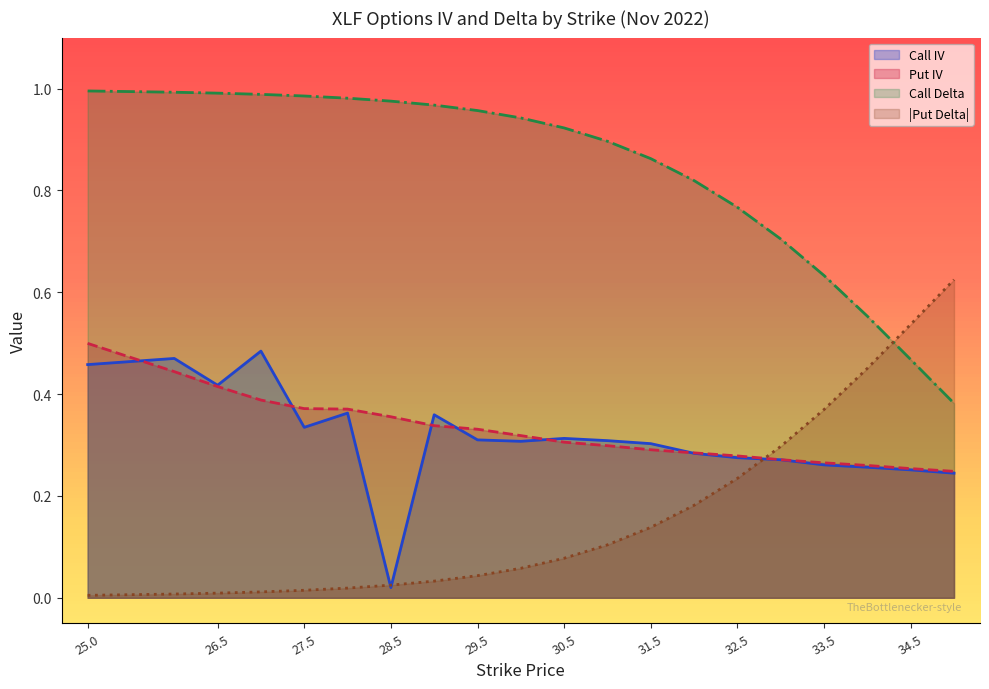

What is the sum of all Put IV values?

6.6